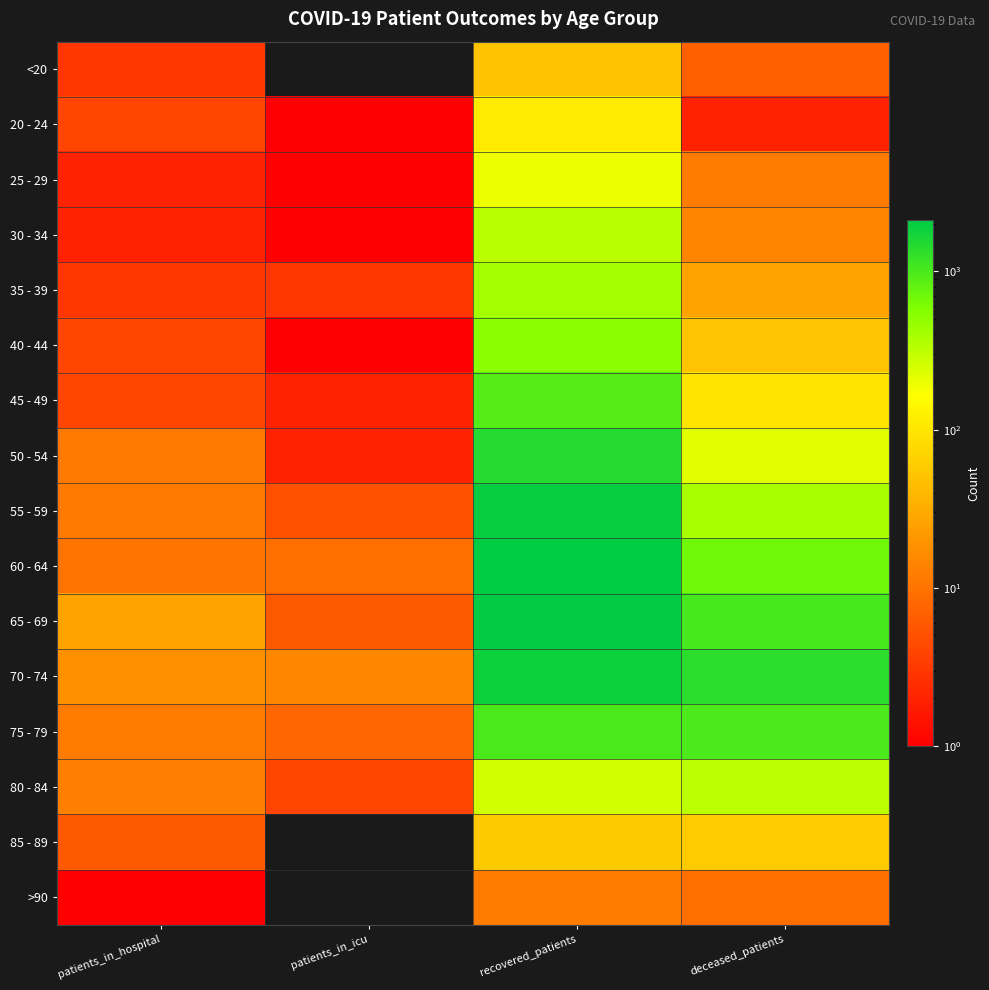

At which category is the sum across all series the highest?

recovered_patients